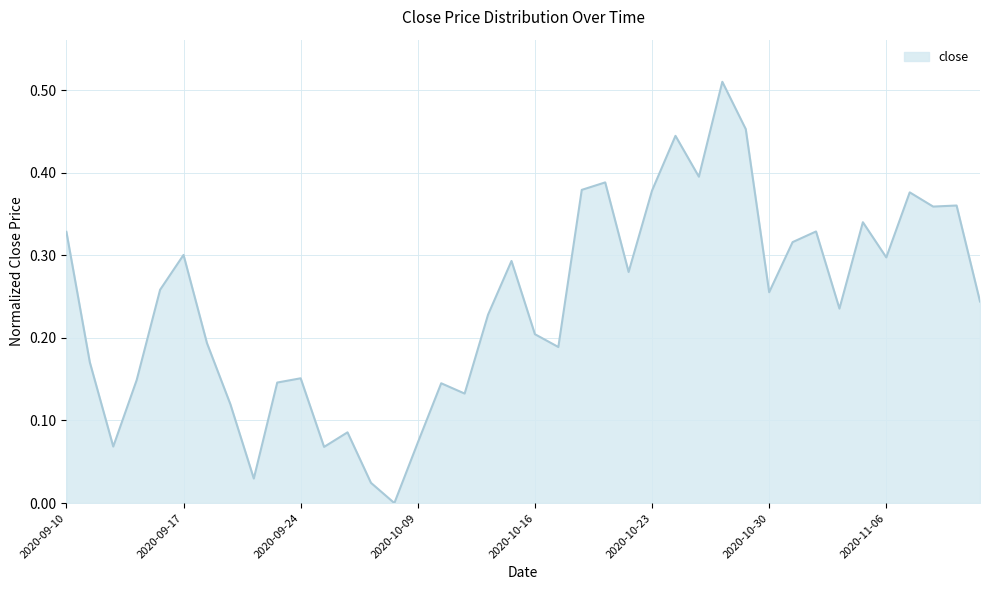

Where is the data nearest to the value 0?

2020-09-30